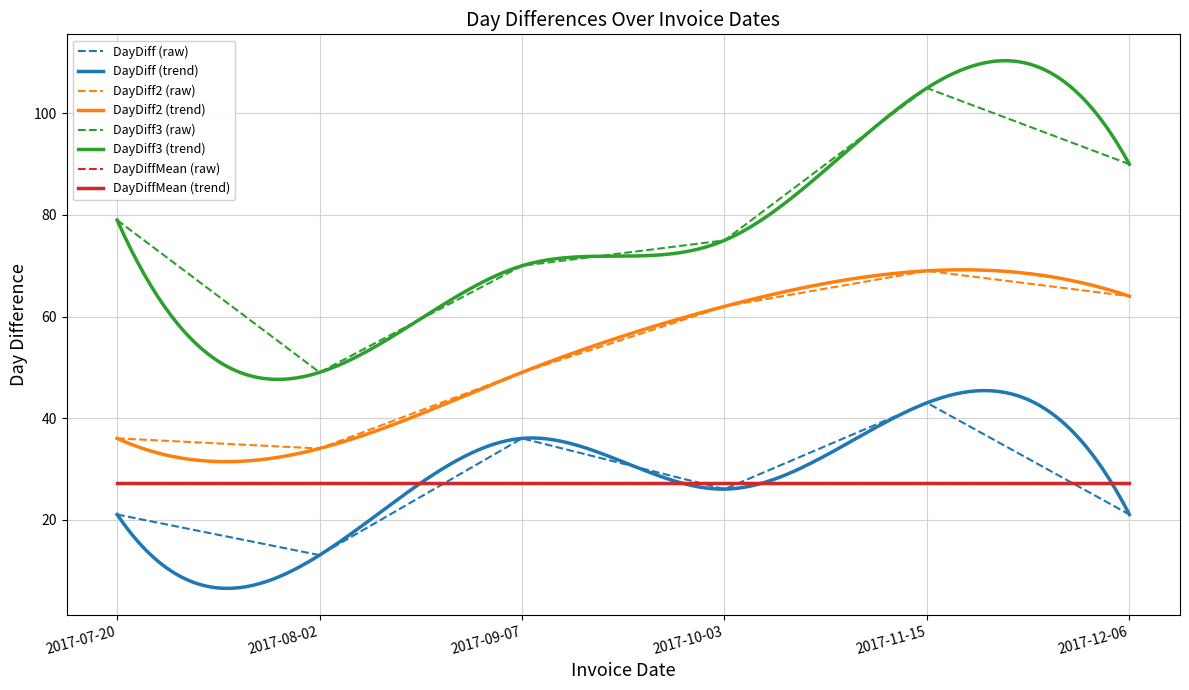

The DayDiff series shows 36 at 2017-09-07. True or false?

True